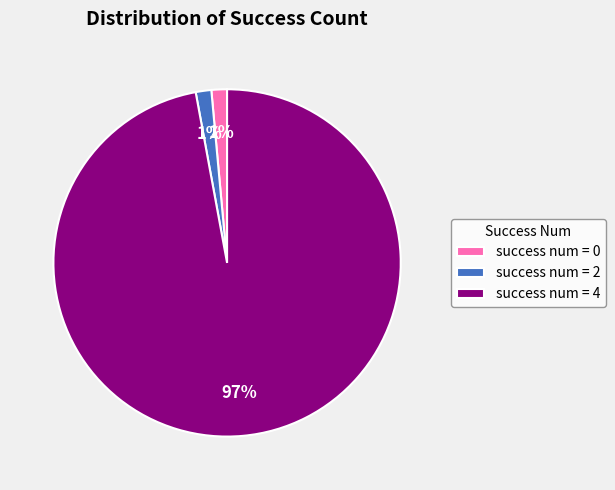

To the nearest percent, what is the combined percentage of success num = 4 and success num = 2?

99%